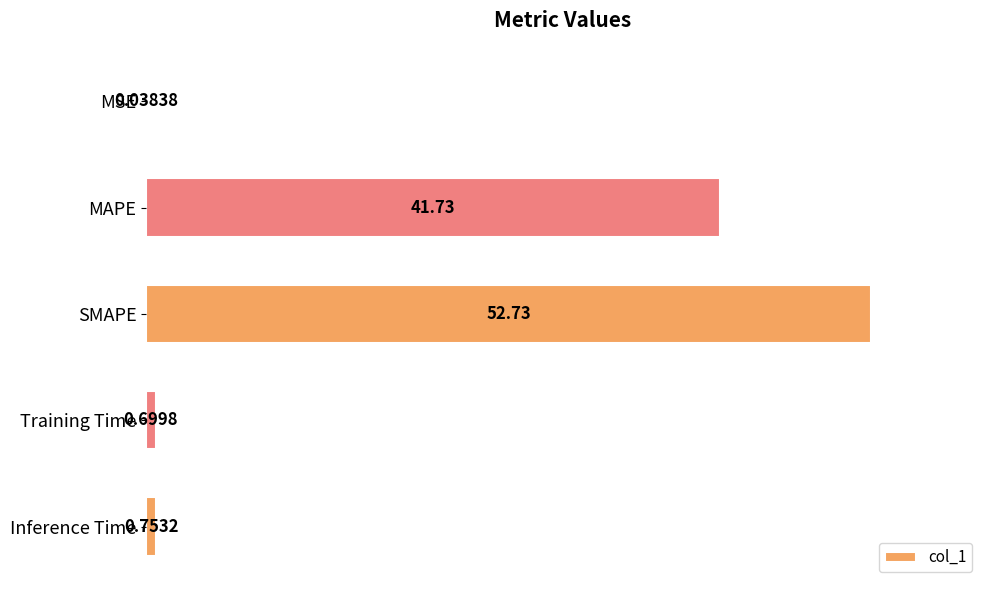

Which category has the highest value across all series?

SMAPE